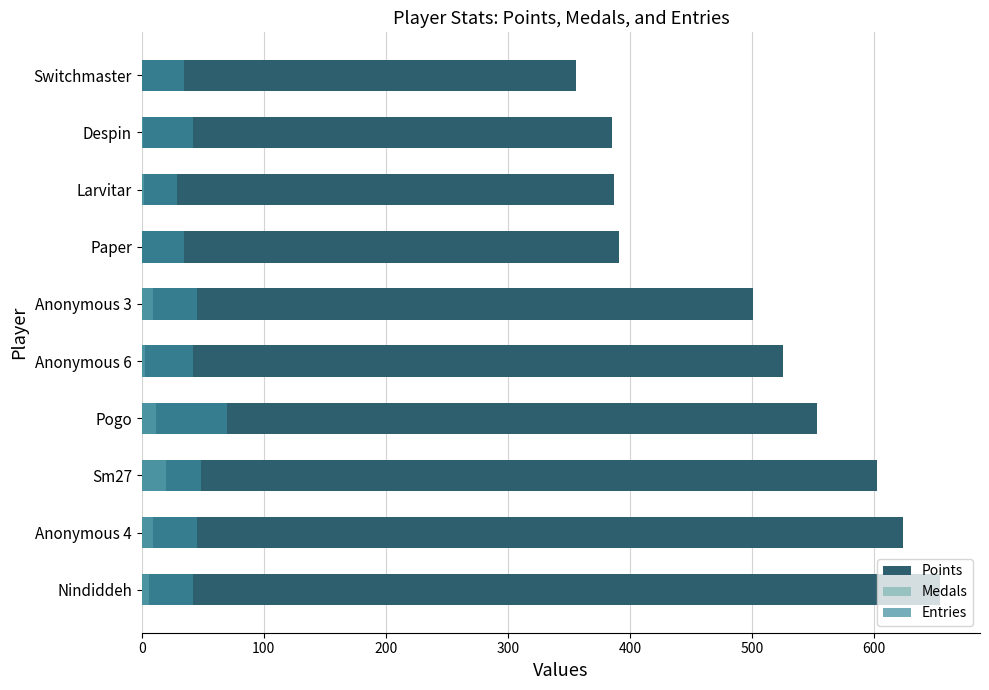

What is the average value of the Entries series?

43